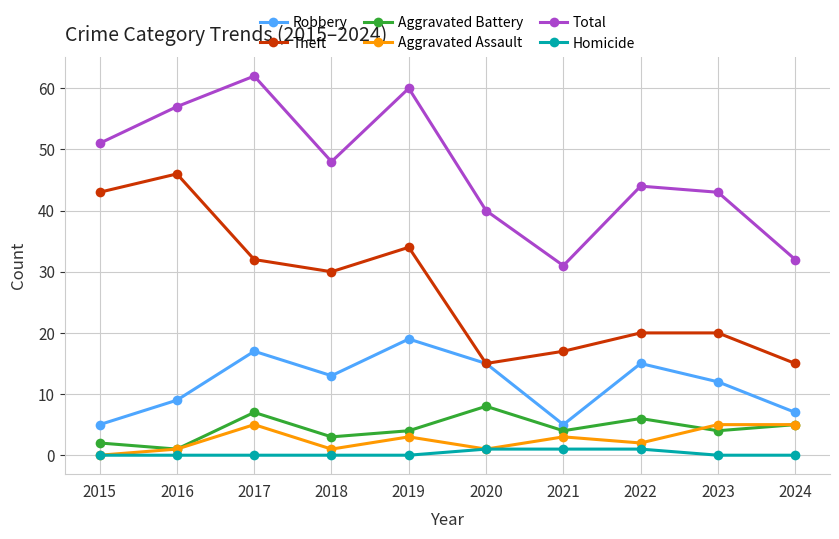

How many interior local peaks does the Aggravated Battery series have?

3